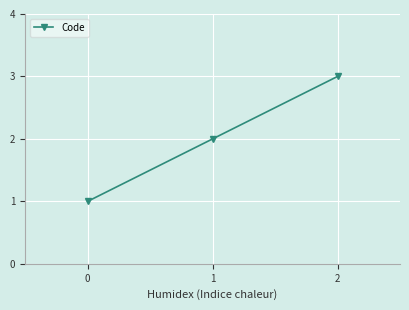

What is the sum of all values?

6